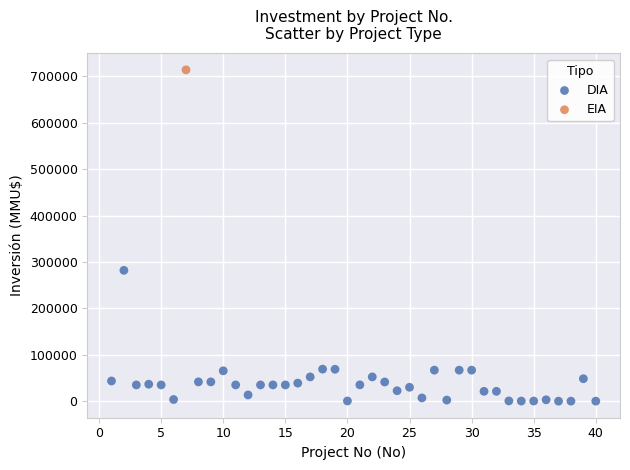

What are all the series names shown in the legend?

DIA, EIA